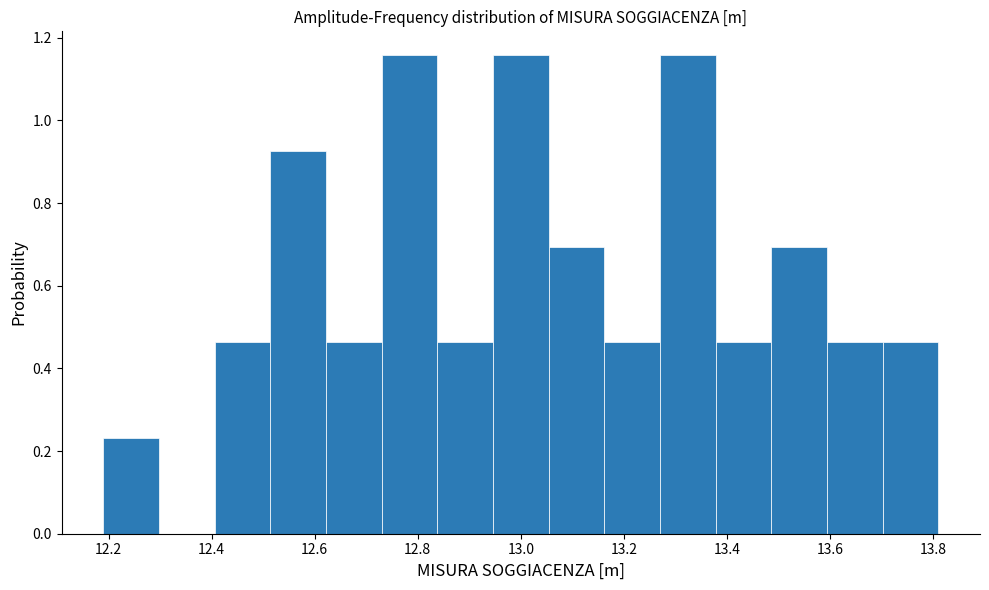

How tall is the bar that spans 13.378 to 13.486 on the x-axis? Neither the bar edges nor the heights are printed on the chart, so give them approximately, as read against the axes.

0.46